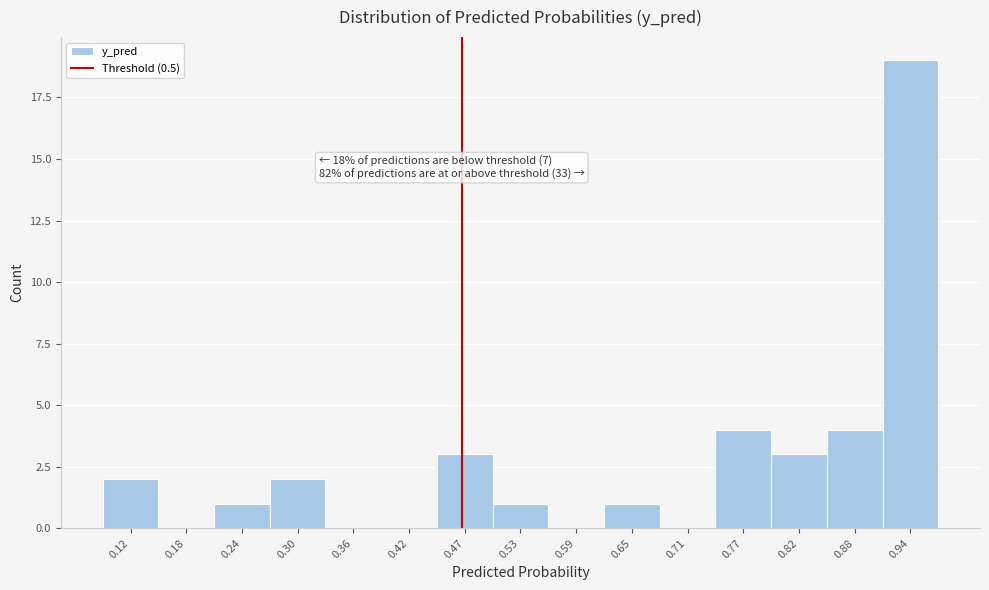

Reading left to right, extract all data points from this chart.

0.12=2	0.18=0	0.24=1	0.30=2	0.36=0	0.42=0	0.47=3	0.53=1	0.59=0	0.65=1	0.71=0	0.77=4	0.82=3	0.88=4	0.94=19